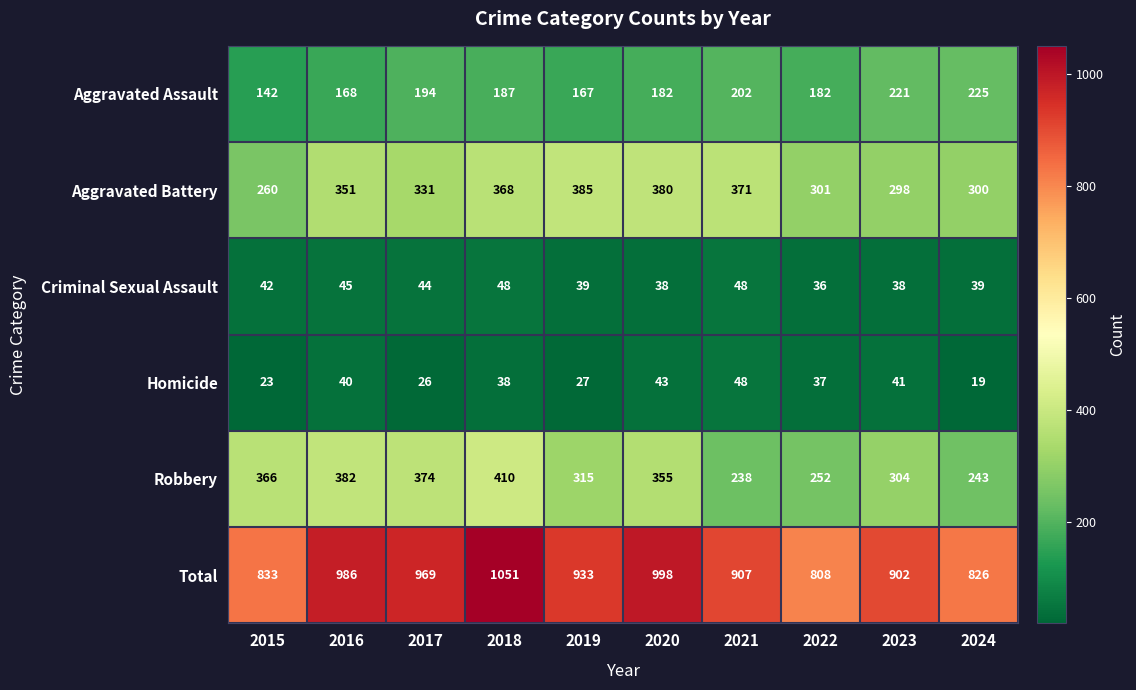

What is the difference between the Criminal Sexual Assault values at 2015 and 2023?

4